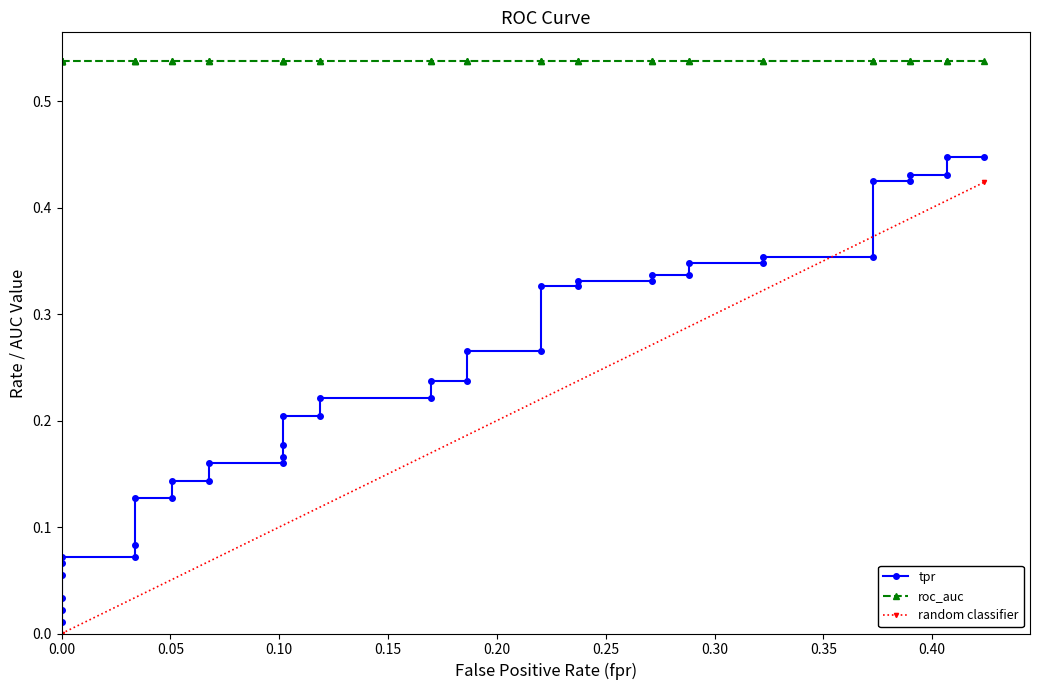

Which has a higher value, 22 or 5?

22